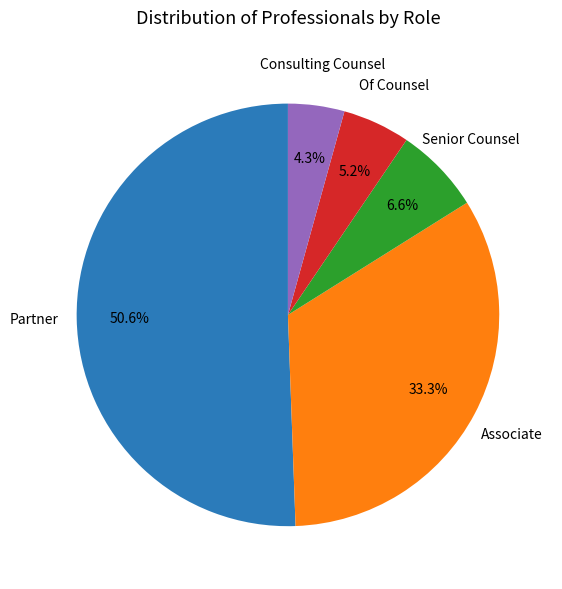

Is it true that Partner is 51% of the pie?

True